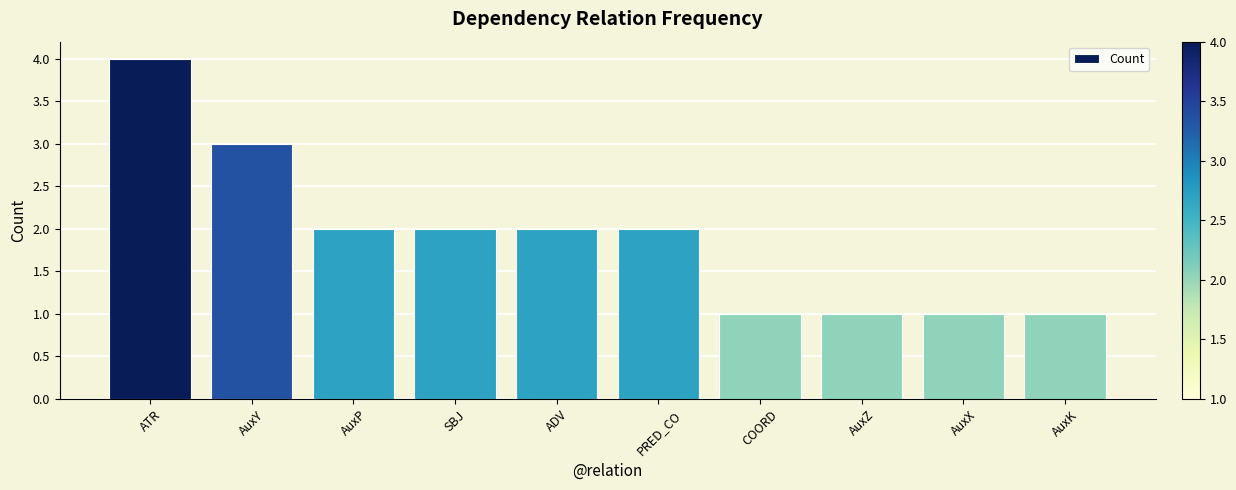

What is the change in value from ADV to COORD?

-1